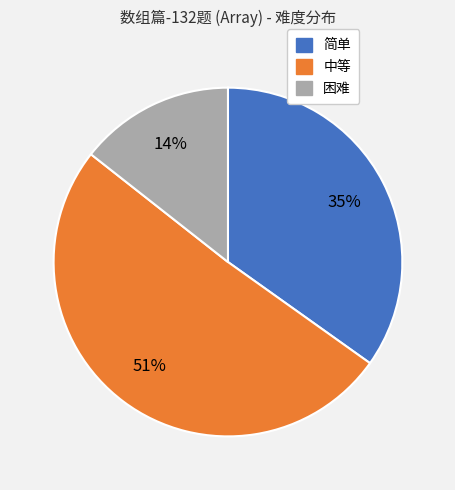

What is the largest slice in the pie chart?

中等